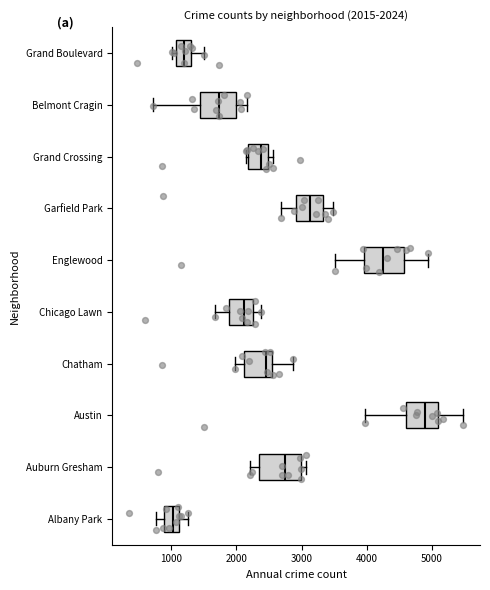

Which box has the furthest to the right median line?

Austin